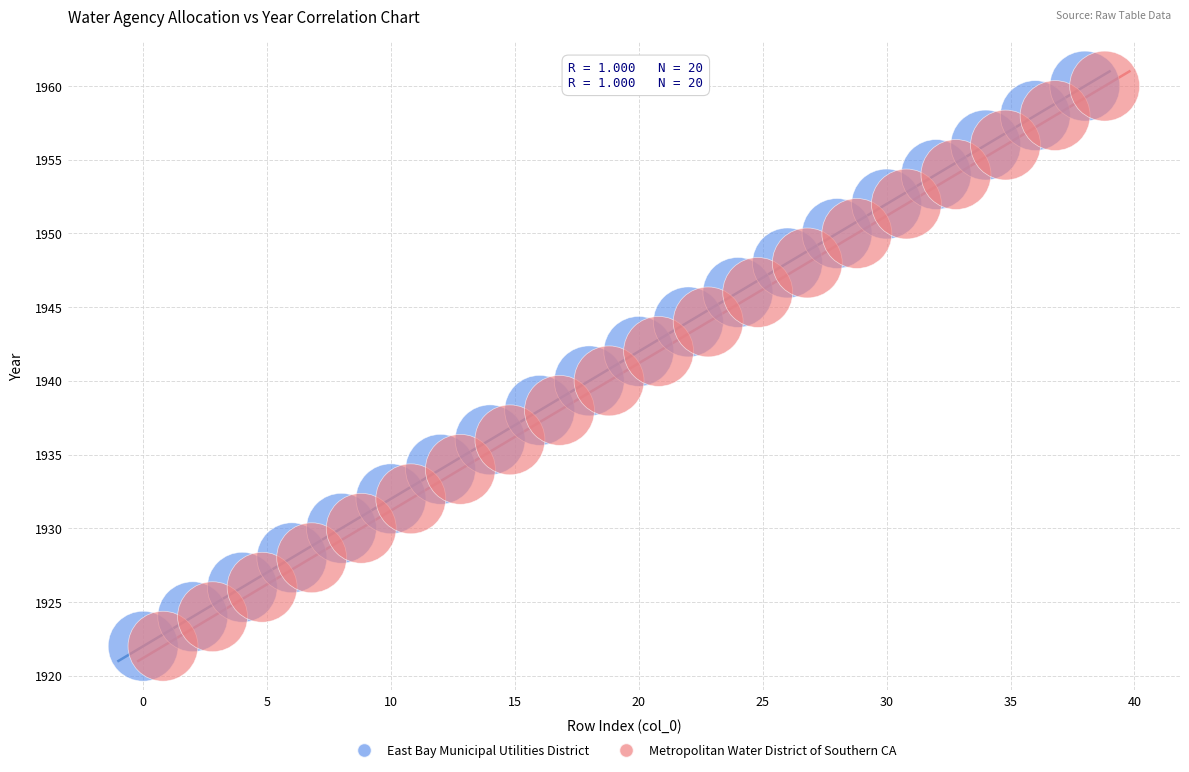

What are all the series names shown in the legend?

East Bay Municipal Utilities District, Metropolitan Water District of Southern CA